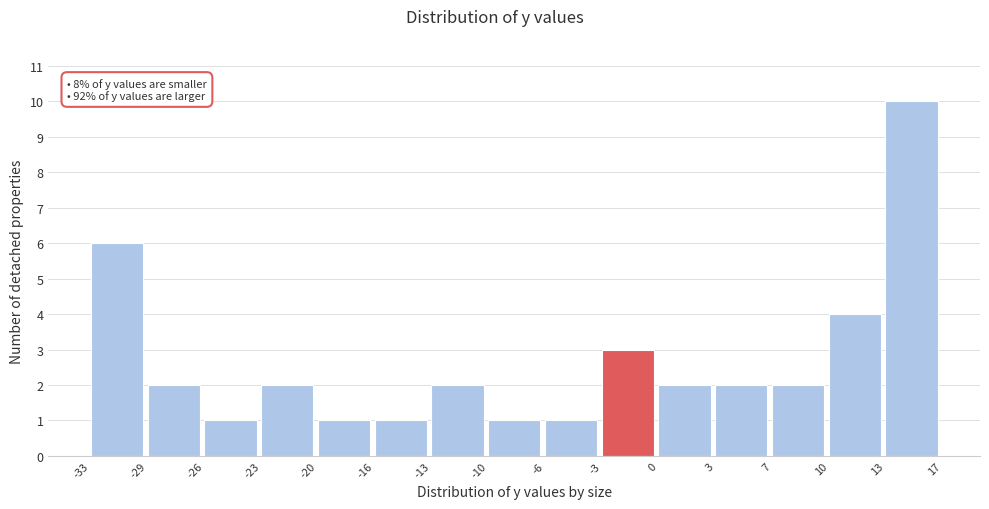

Which range on the x-axis has the tallest bar?

13 to 17